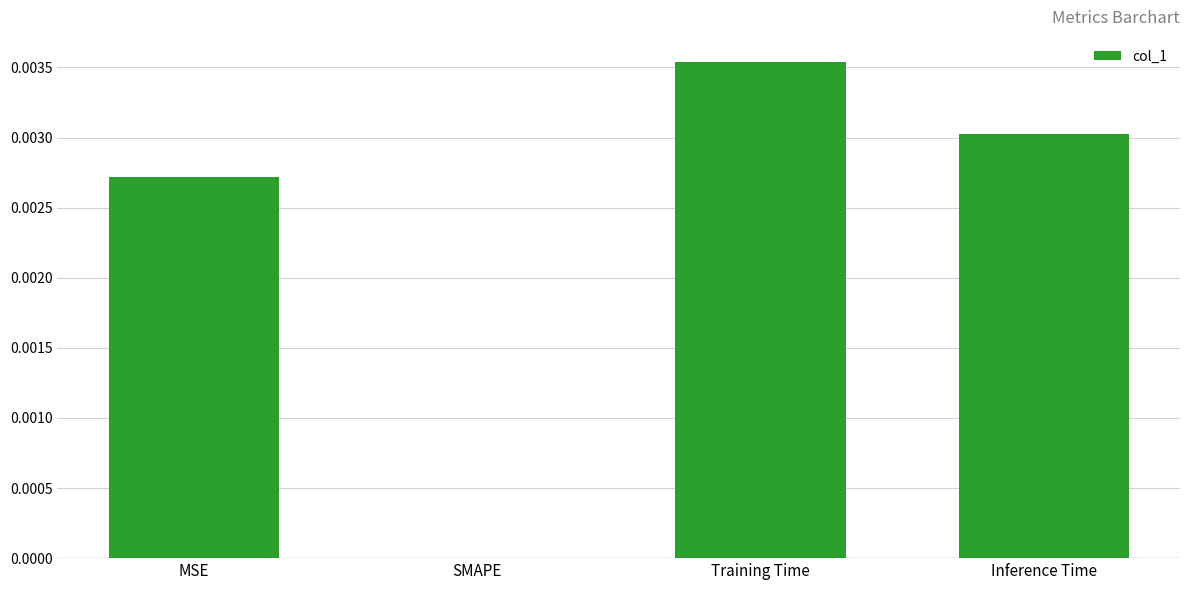

The value at MSE is 0.0. True or false?

True